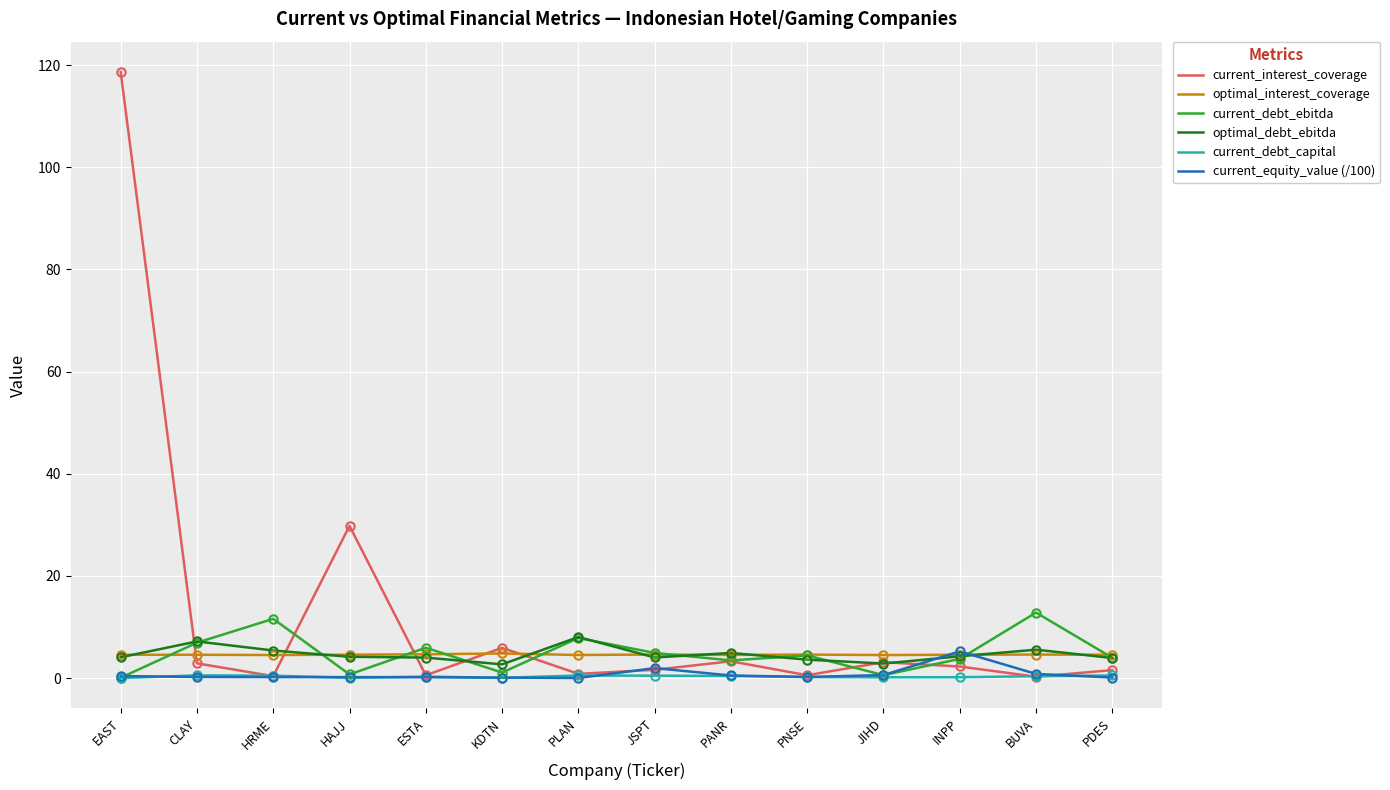

Which label corresponds to the largest value in the chart?

EAST